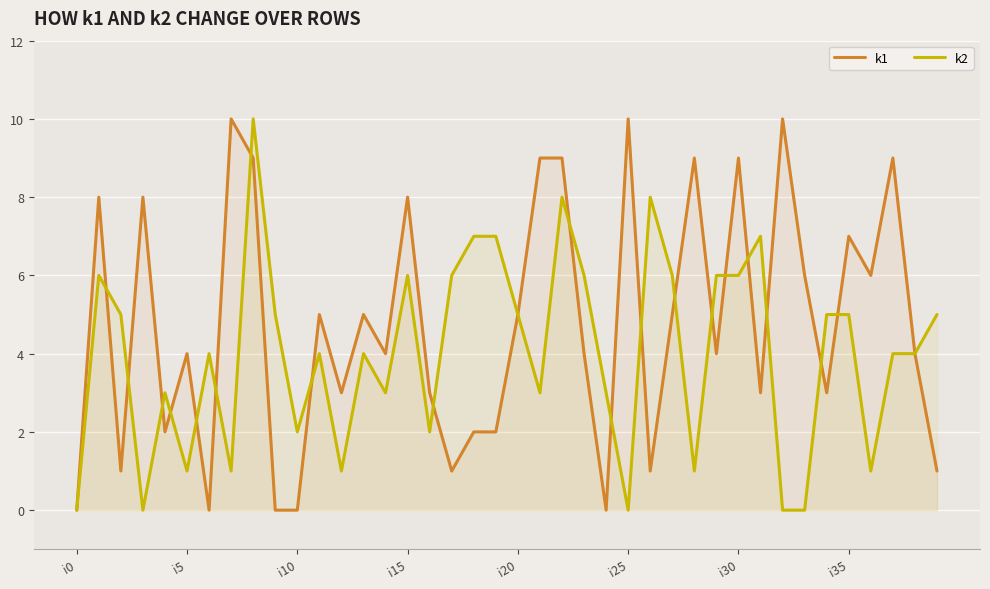

Which series has the largest range (max minus min)?

k1